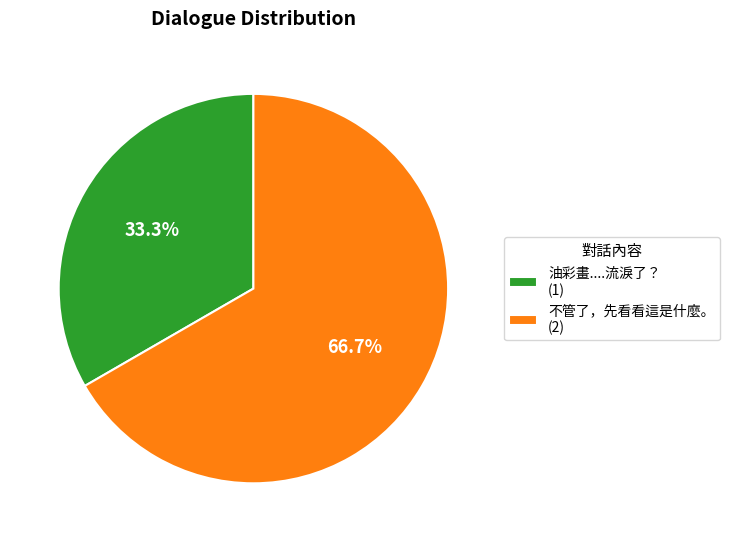

What is the ratio of the value at 油彩畫....流淚了？ to the value at 不管了，先看看這是什麼。?

0.5